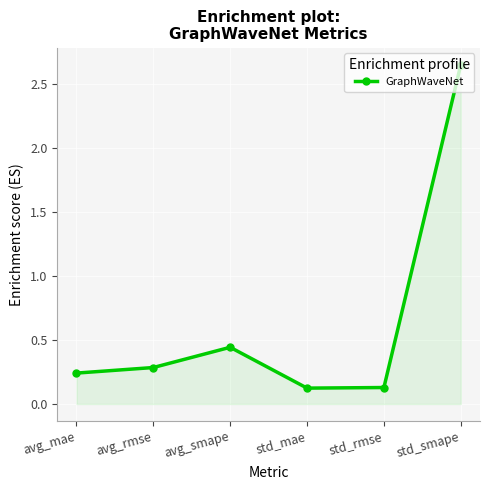

The chart shows a value of 0.1 at avg_mae. True or false?

False